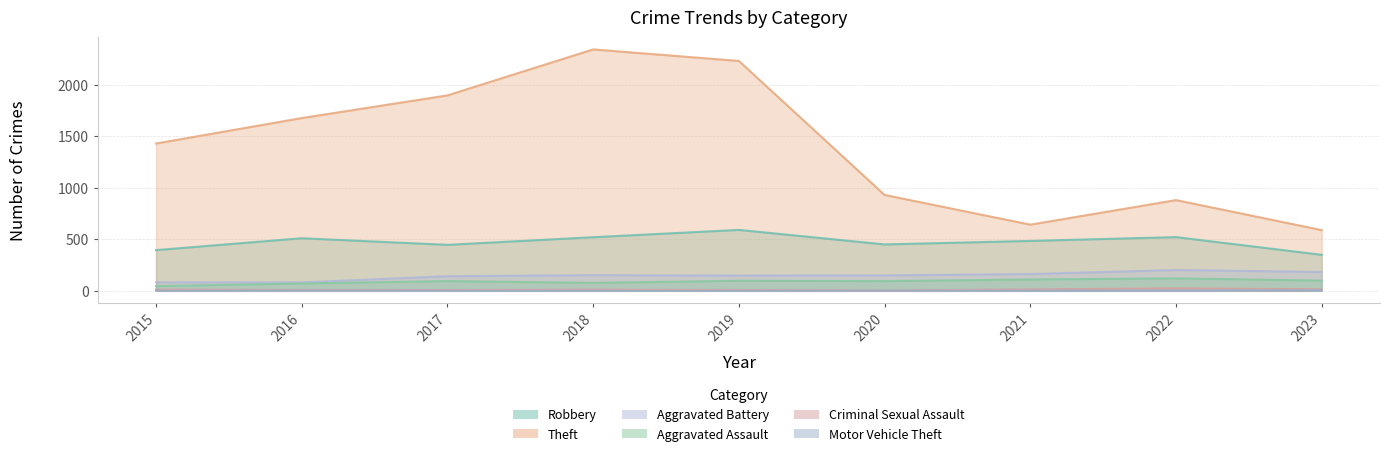

Where does the Theft series first go above 1429?

2016